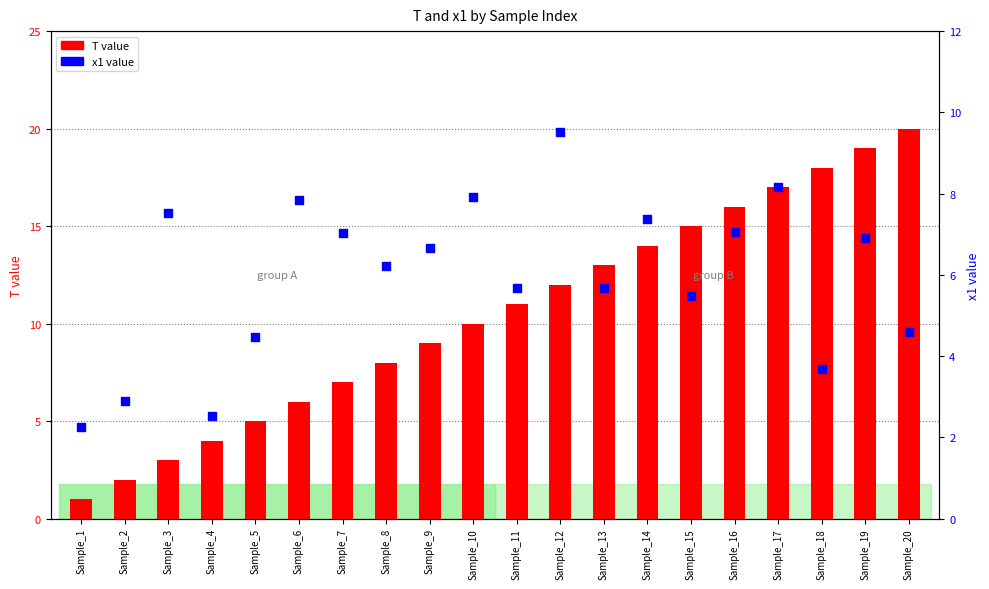

What is the total value across all series at Sample_15?

20.5